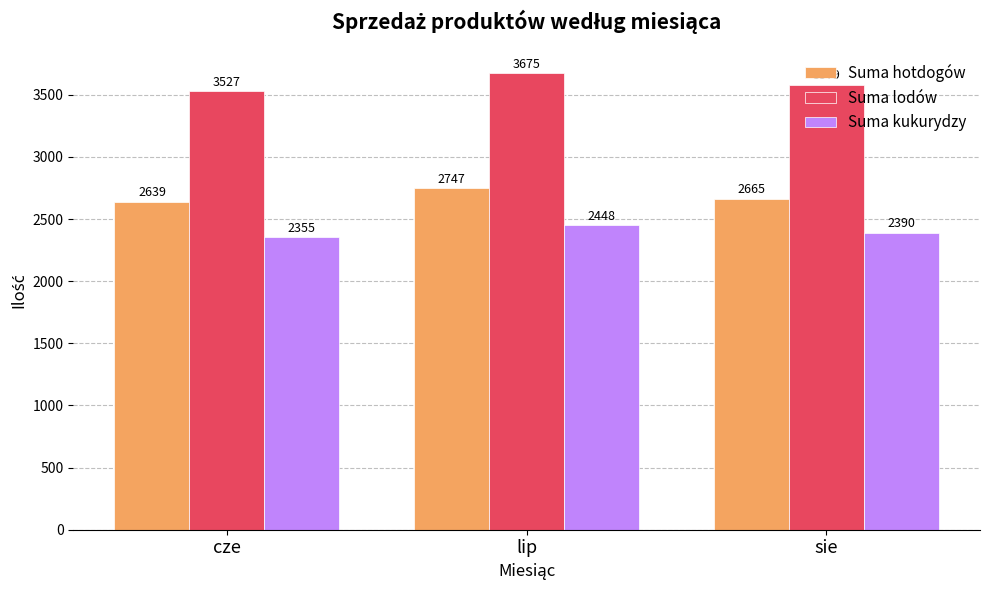

What is the highest value of the Suma hotdogów series?

2747